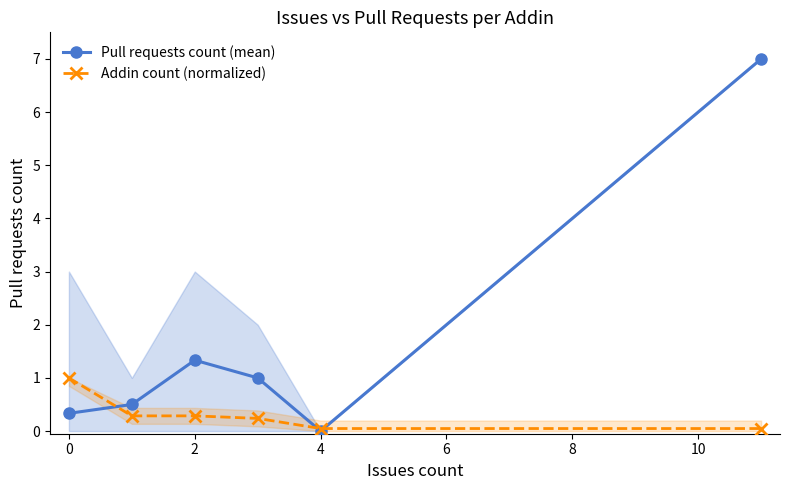

What is the difference between the second highest and second lowest values in the Pull requests count (mean) series?

1.0